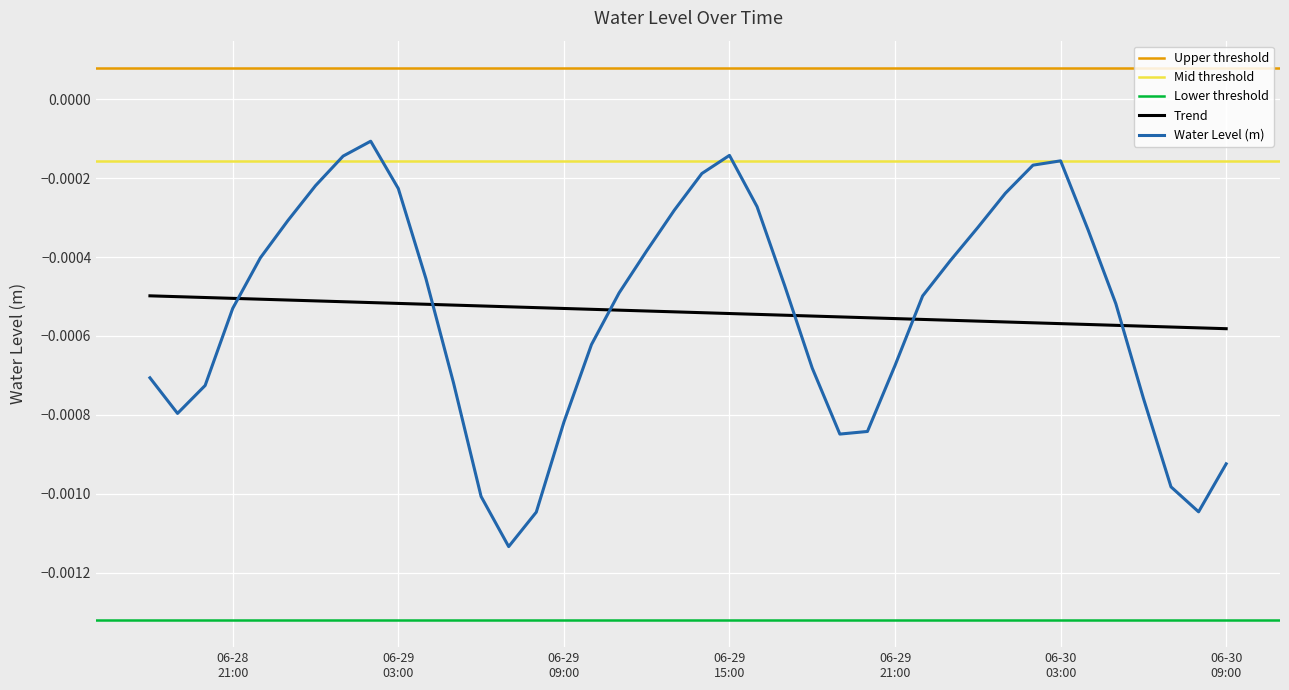

After their last crossing, which series has the higher values: Water Level (m) or Trend?

Trend